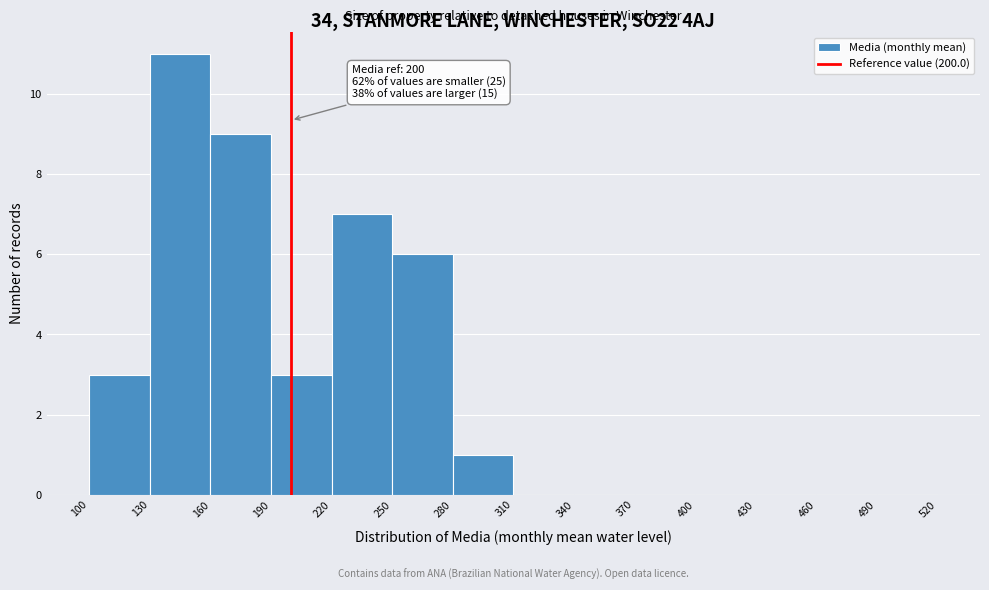

Which range on the x-axis has the tallest bar?

130 to 160